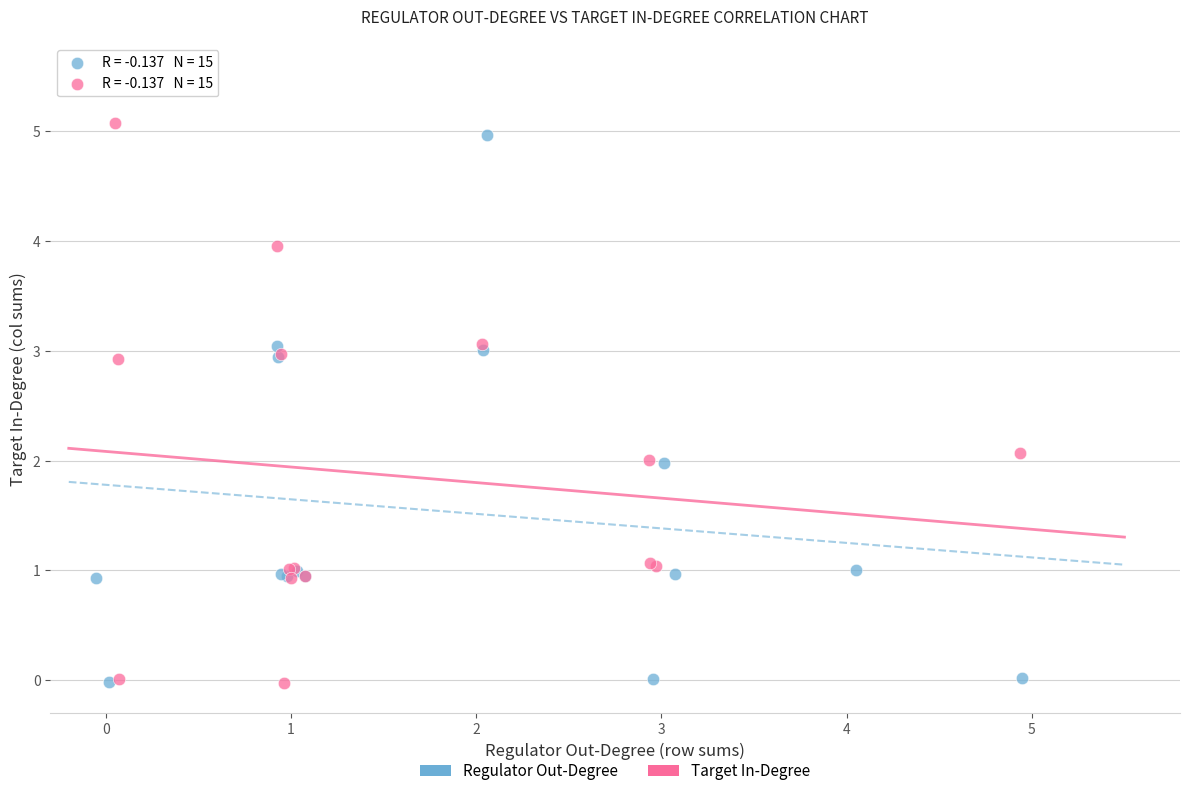

What are all the series names shown in the legend?

Regulator Out-Degree, Target In-Degree